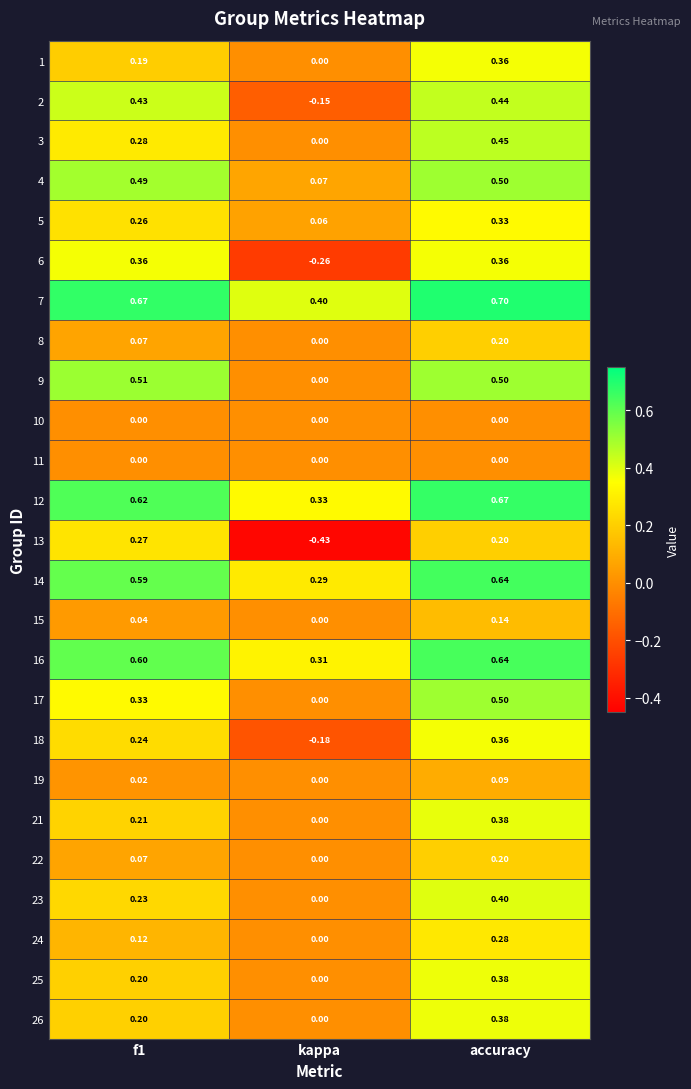

At which category is the sum across all series the highest?

accuracy